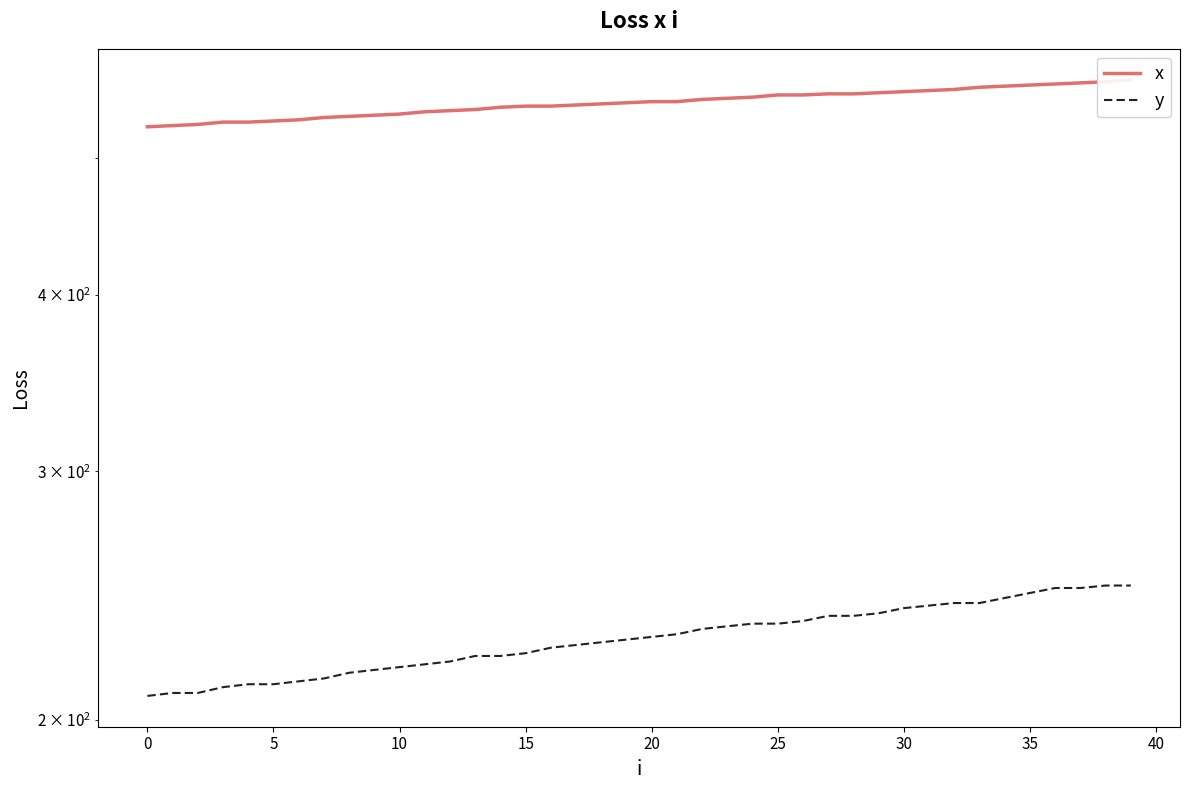

Rank the series by their maximum value, from lowest to highest.

y, x